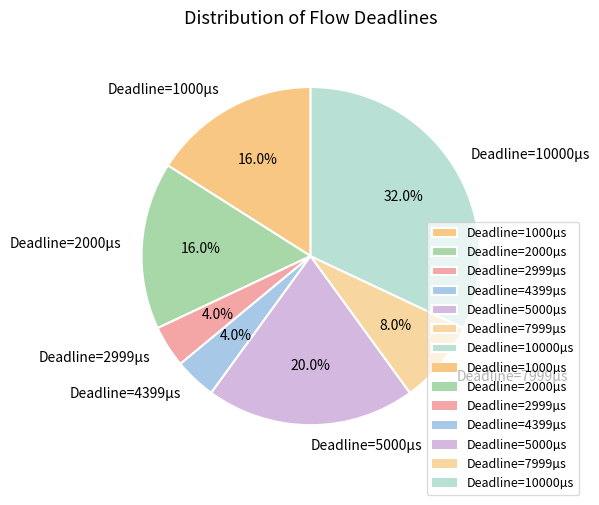

What is the total percentage of Deadline=2000µs and Deadline=10000µs?

48.0%